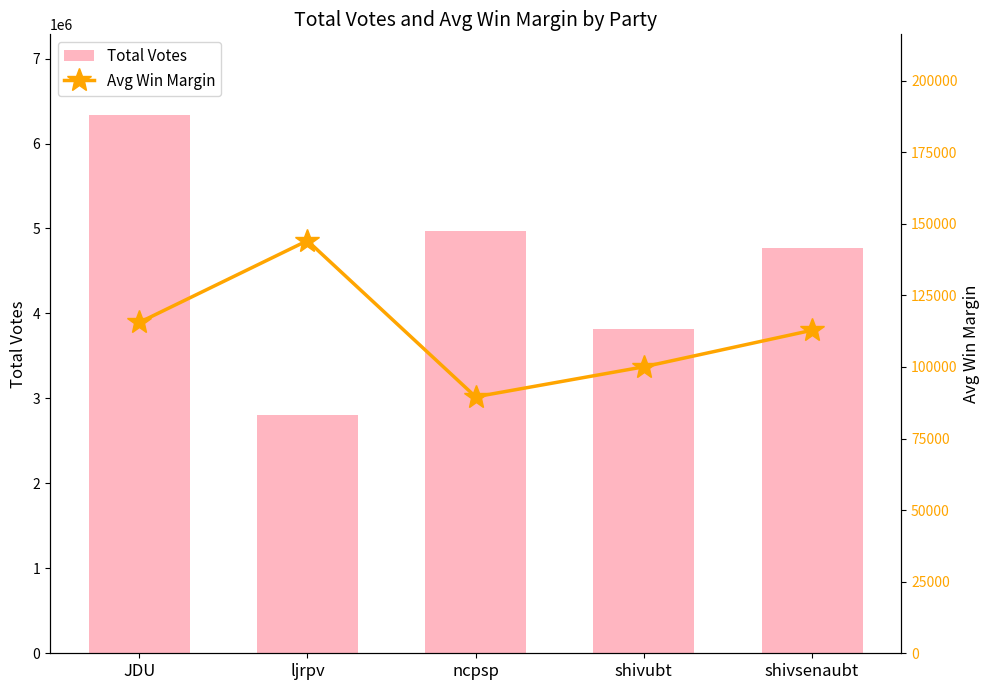

Rank the categories by Total Votes value from lowest to highest.

ljrpv, shivubt, shivsenaubt, ncpsp, JDU